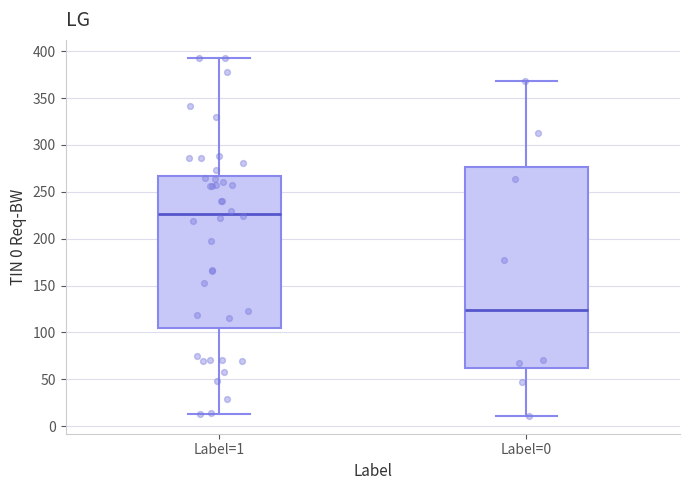

Which box has the highest median line?

Label=1